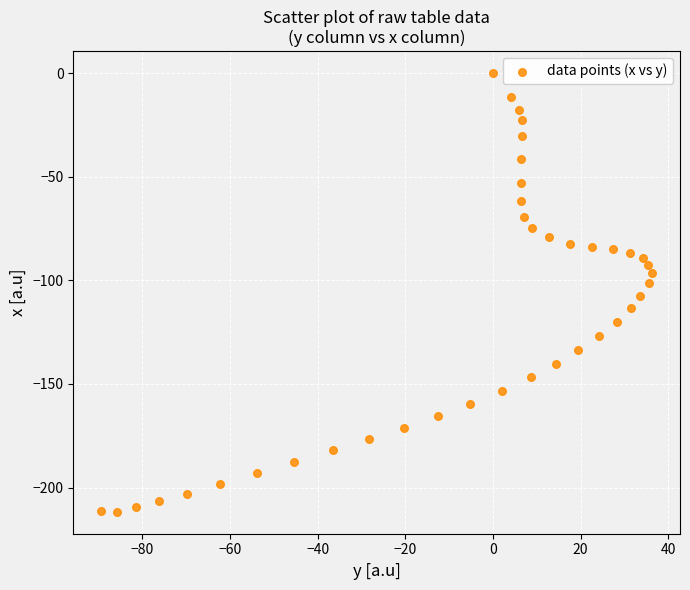

What is the range of X values (max minus min)?

125.9